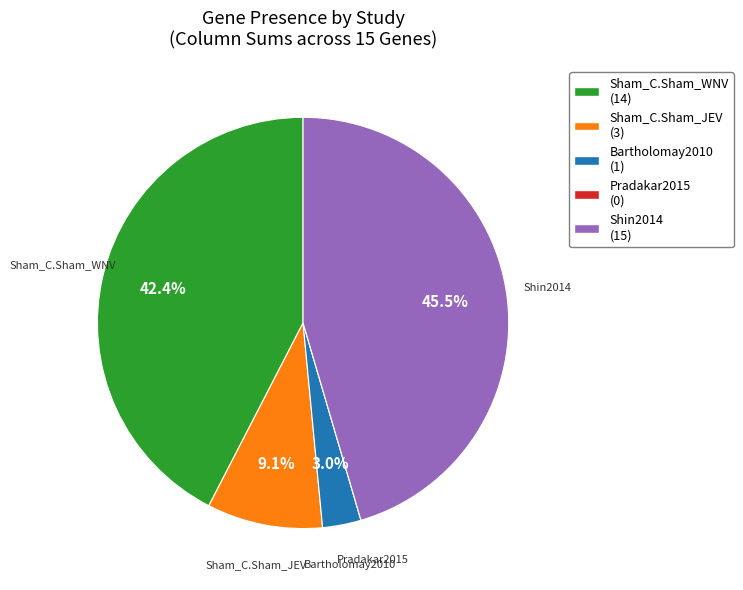

Does any single category account for the majority?

No